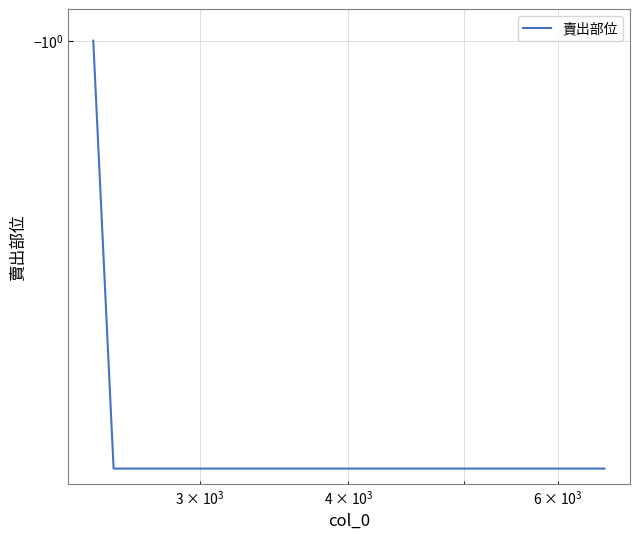

Reading right to left, extract all data points from this chart.

-2	-2	-2	-2	-2	-2	-2	-2	-2	-1